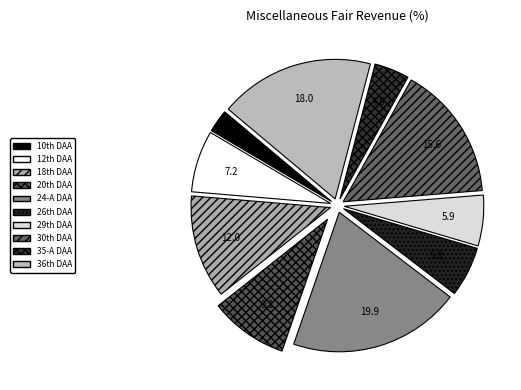

Does 35-A DAA account for over 50% of the chart?

No